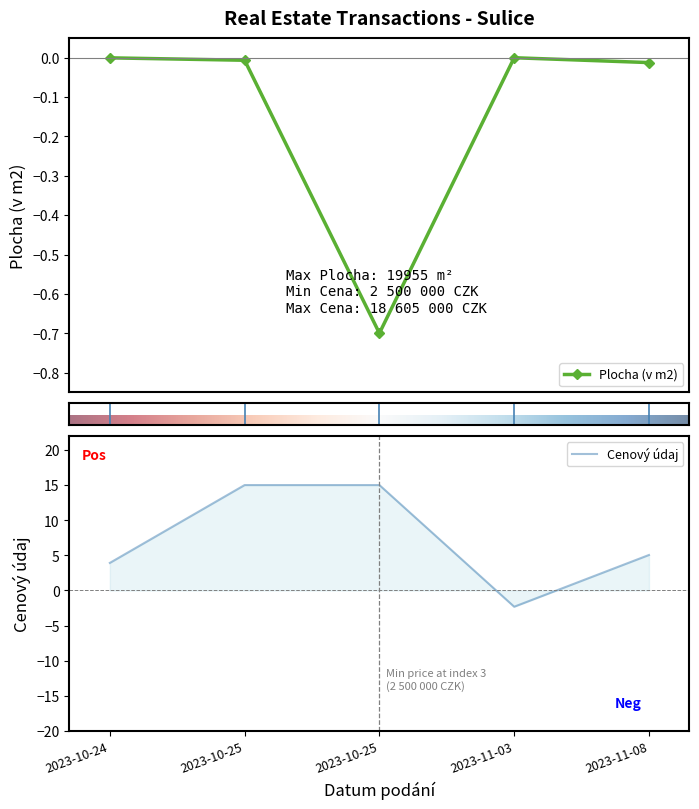

What is the greatest value displayed?

15.0